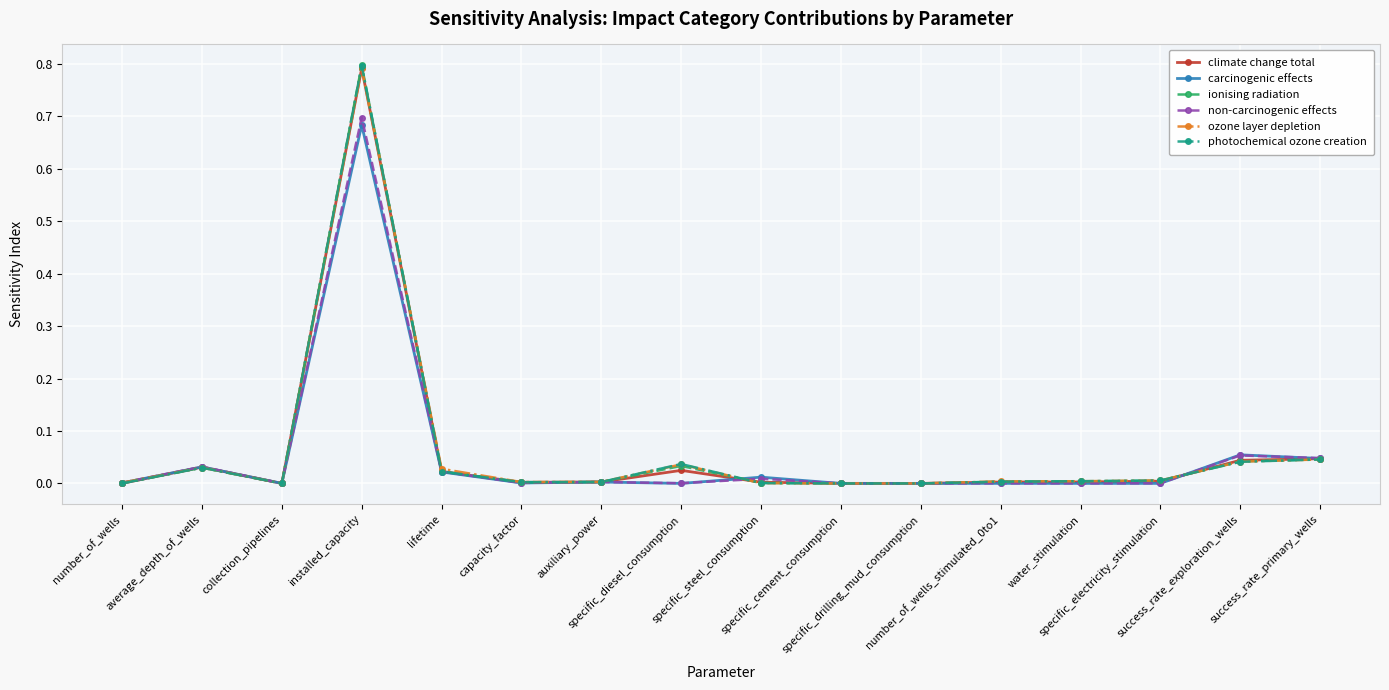

How many lines are shown in the chart?

6